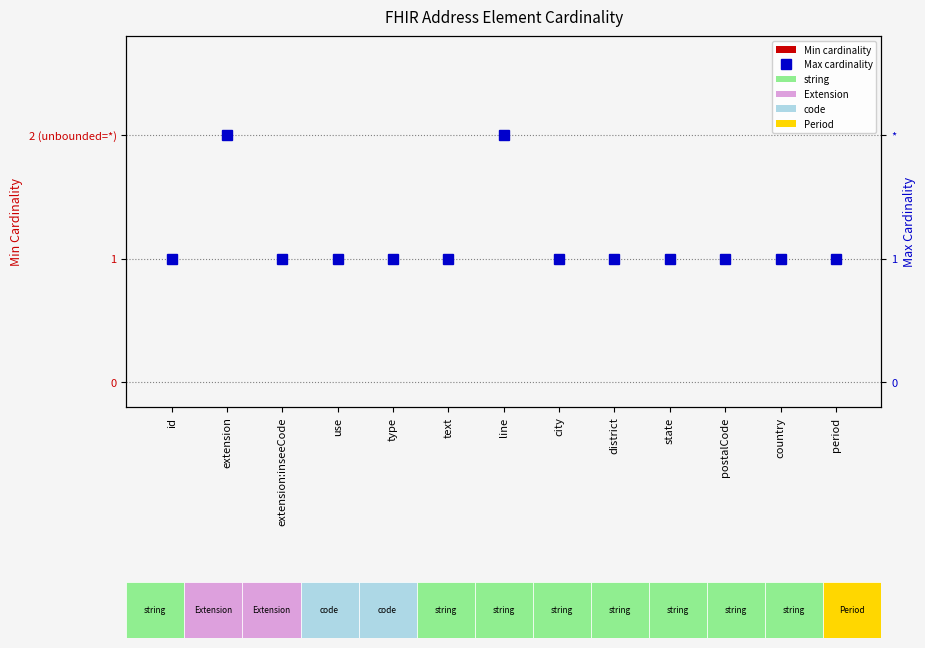

How many groups of bars are there?

13